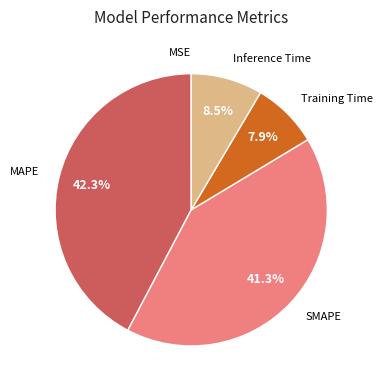

Does any single category account for the majority?

No